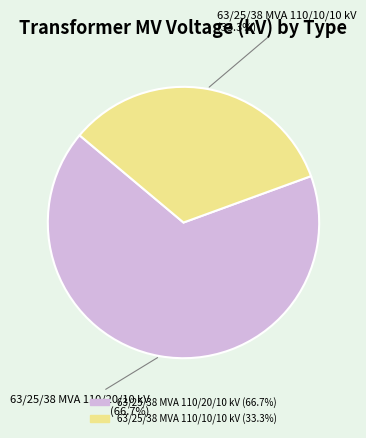

How many segments does this pie chart have?

2